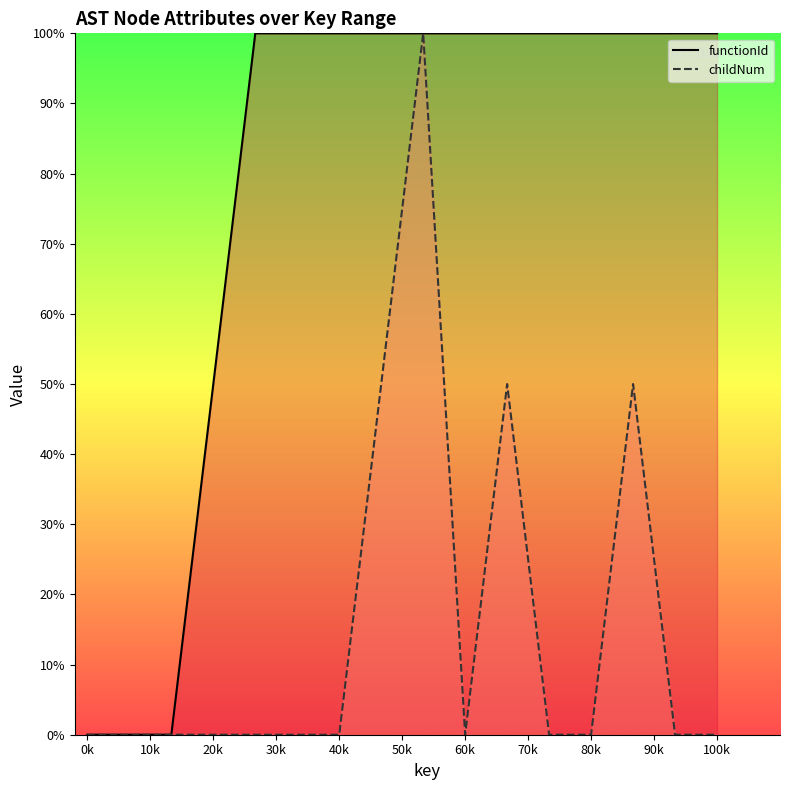

Does the chart display data point markers on the line(s)?

No